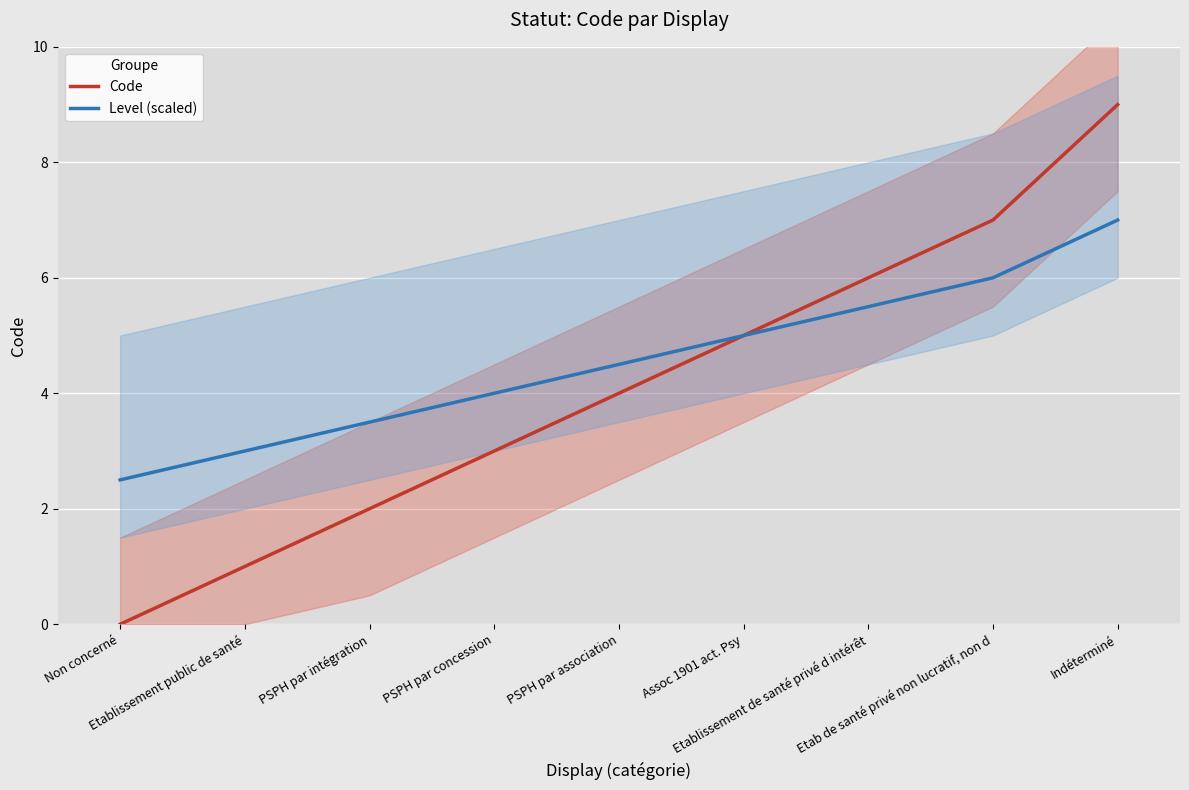

Rank the series by their maximum value, from highest to lowest.

Code, Level (scaled)